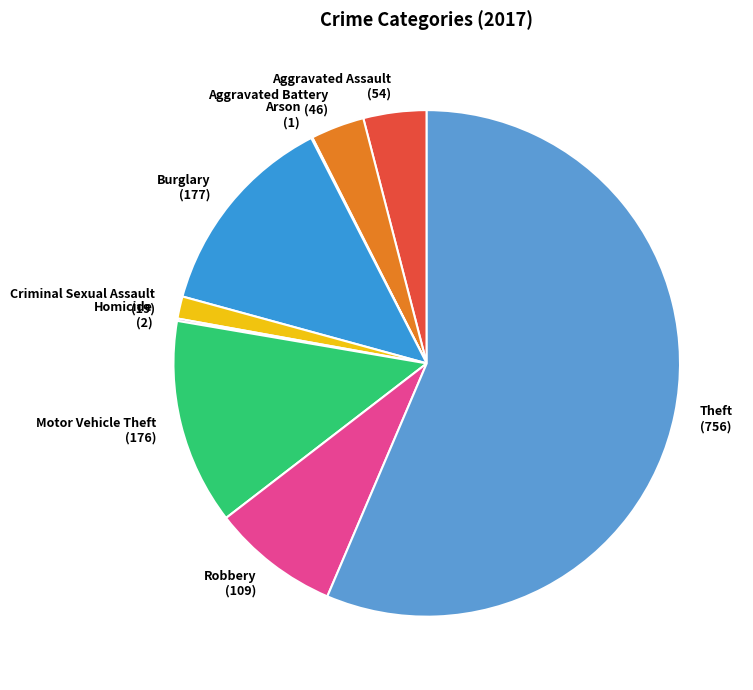

Is it true that Motor Vehicle Theft (176) is 13% of the pie?

True